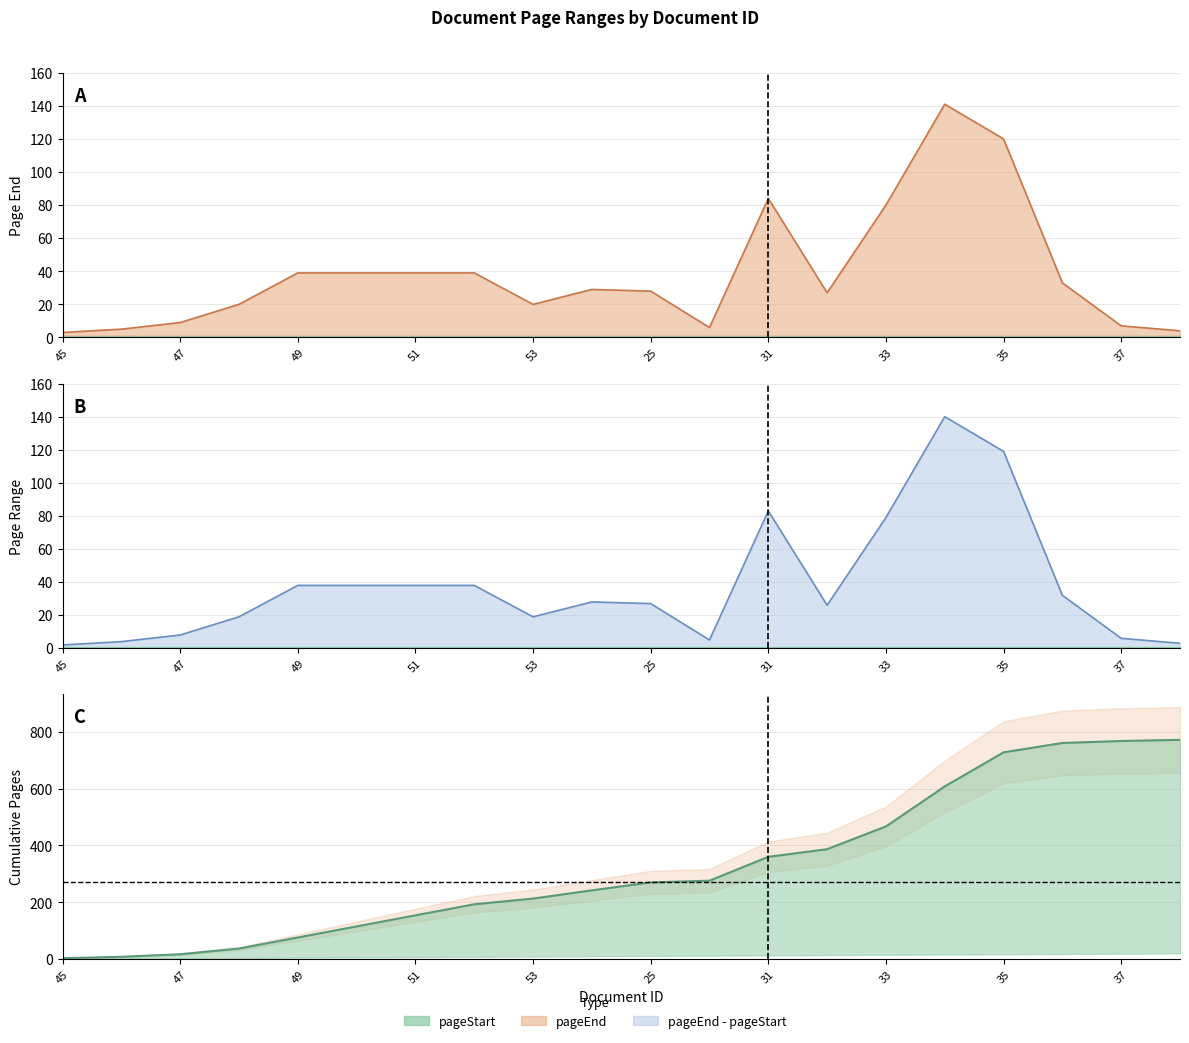

How many data points does each series have?

20